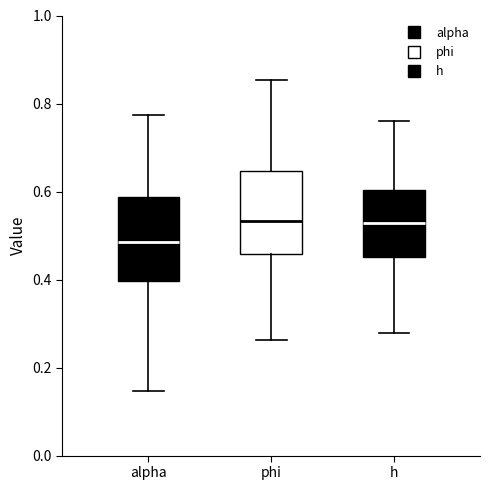

Reading left to right, read every box against the y-axis: the position of its median line, the range the box covers, and the ends of its whiskers. The values are not printed on the chart, so give them approximately, as read against the axis.

alpha: median 0.48, box 0.40 to 0.58, whiskers 0.14 to 0.78
phi: median 0.54, box 0.46 to 0.64, whiskers 0.26 to 0.86
h: median 0.52, box 0.46 to 0.60, whiskers 0.28 to 0.76